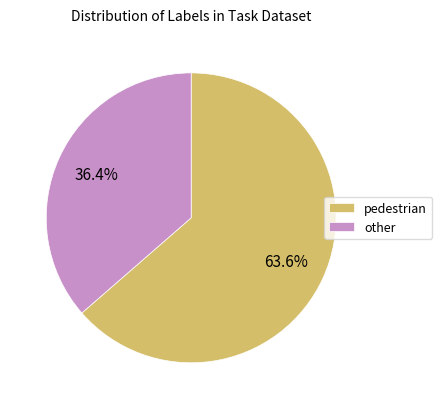

Between other and pedestrian, which is larger?

pedestrian